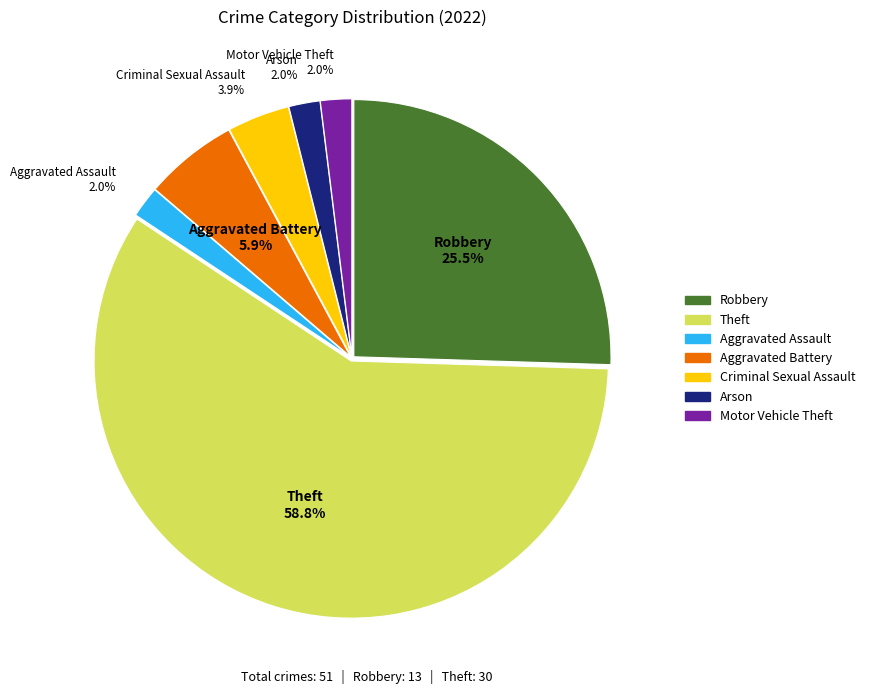

Does any single category account for the majority?

Yes